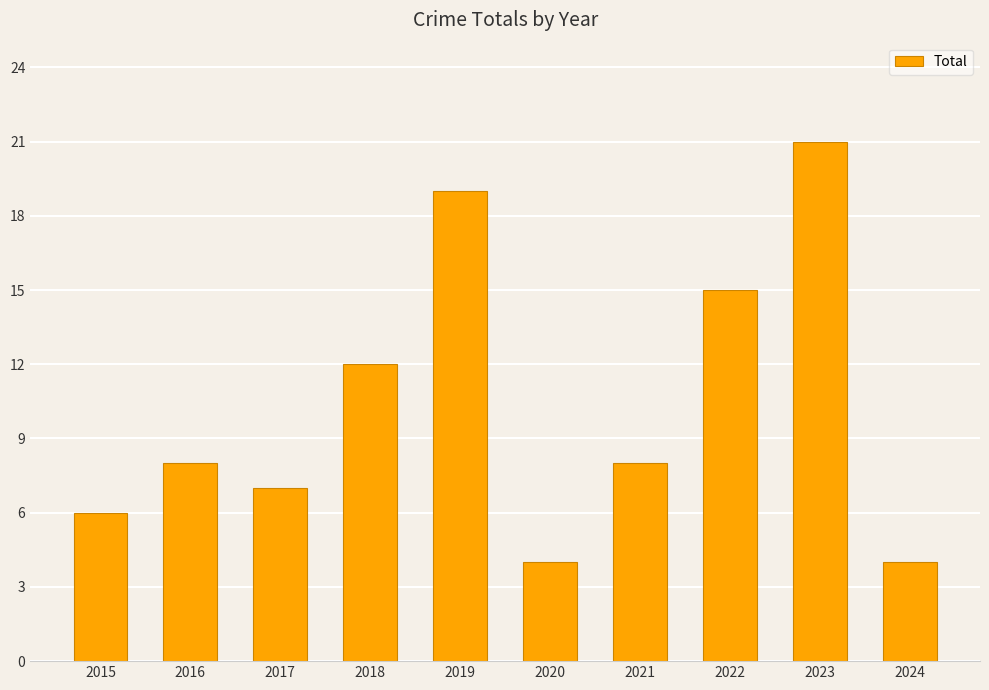

What is the difference between the values at 2023 and 2024?

17